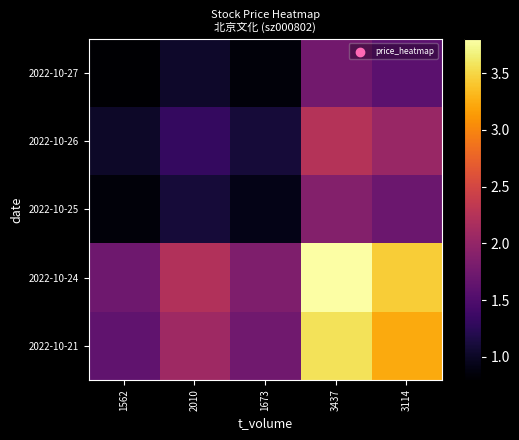

What is the maximum value shown in the chart?

3.8